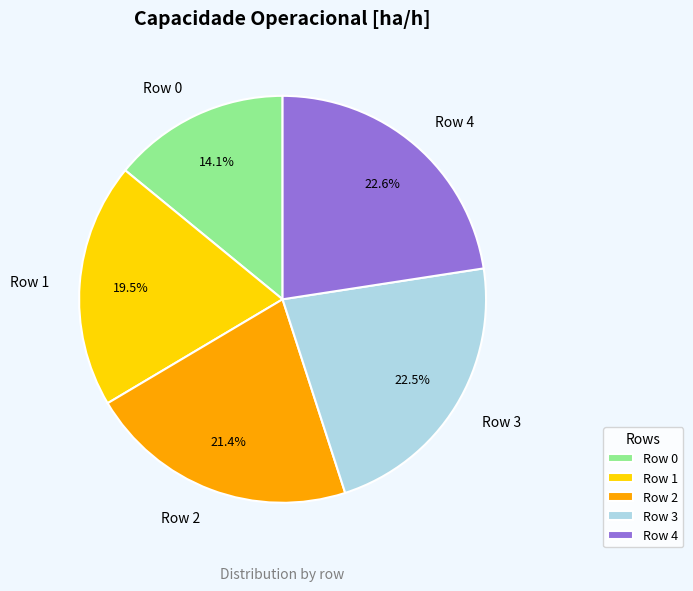

Do Row 1 and Row 4 together represent more than half of the pie?

No